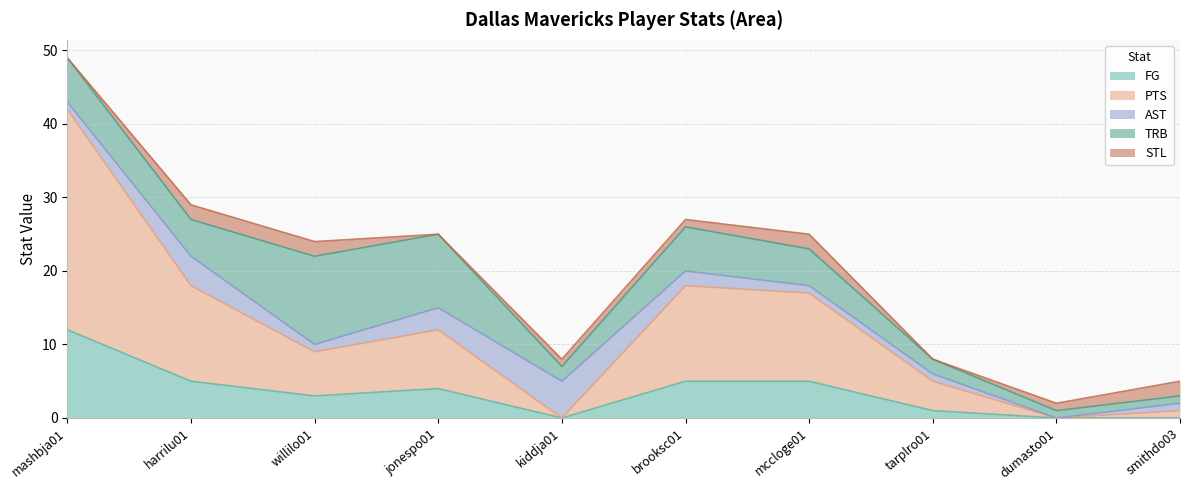

True or false: PTS and FG intersect in this chart.

False